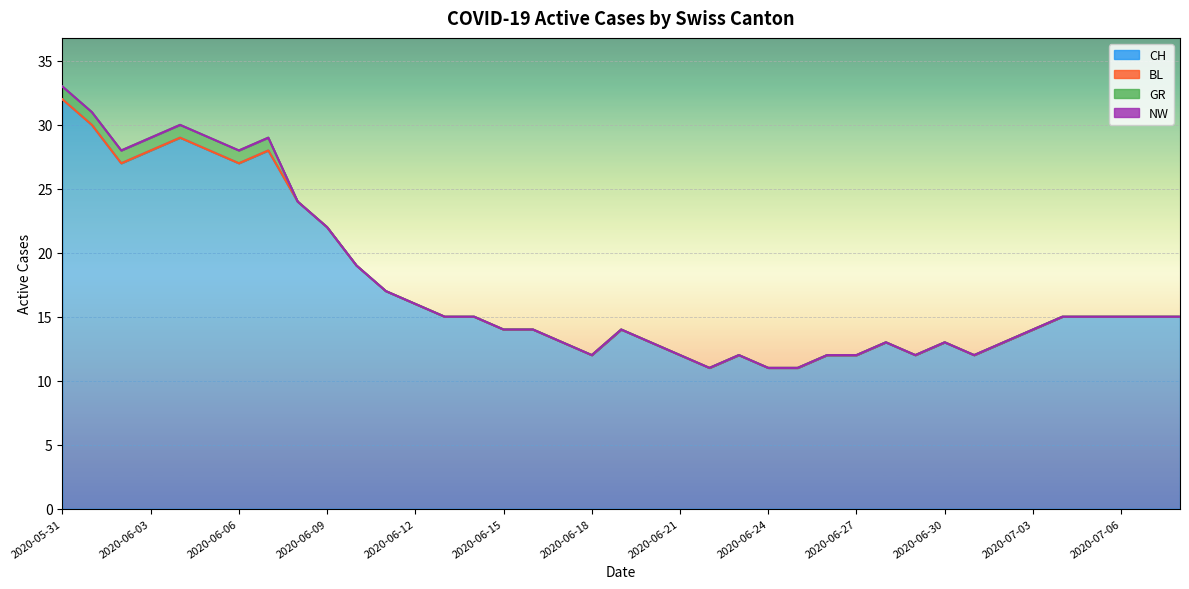

Is the value of NW at 2020-07-01 greater than the value of CH at 2020-06-26?

No